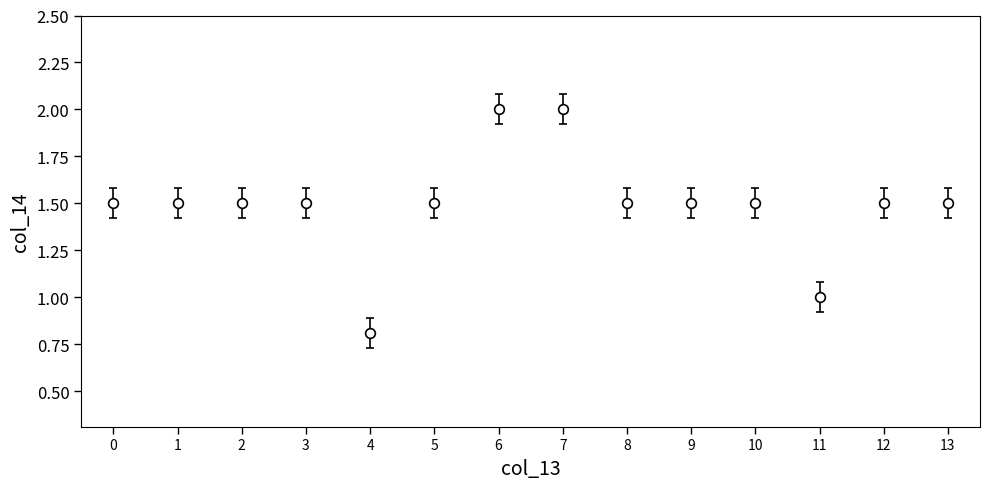

Between 6 and 5, which is larger?

6